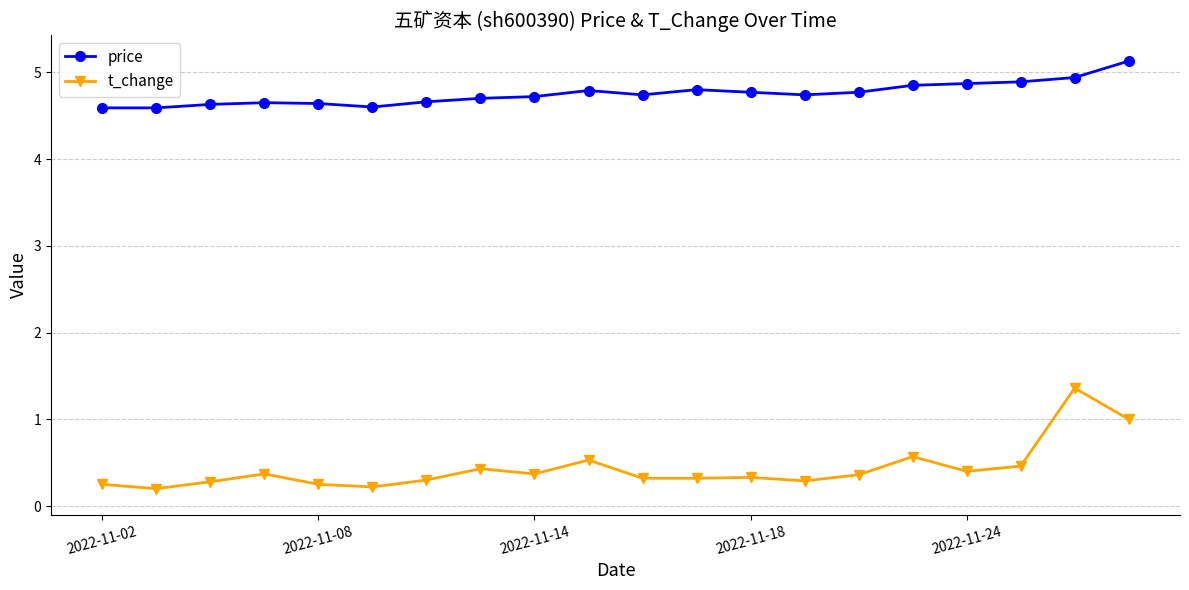

What is the sum of all t_change values?

8.6